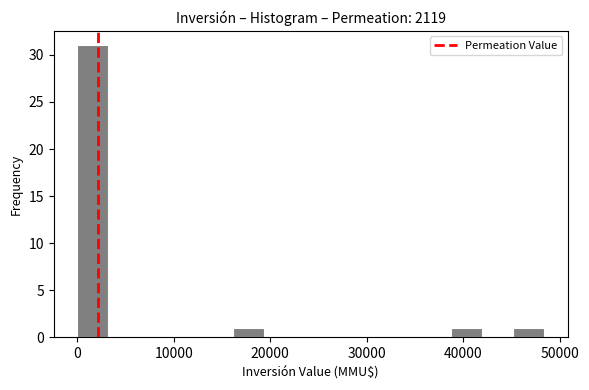

Around what value on the x-axis is the tallest bar? Give the approximate position of its centre, as read against the axis.

2000